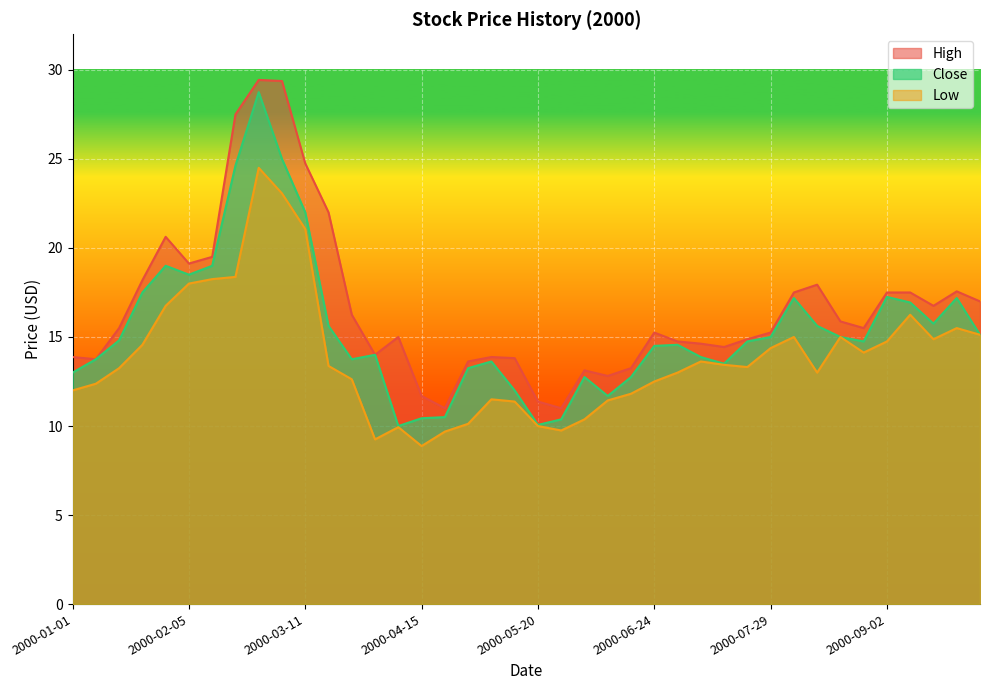

At which category does High reach its first local peak?

2000-01-29